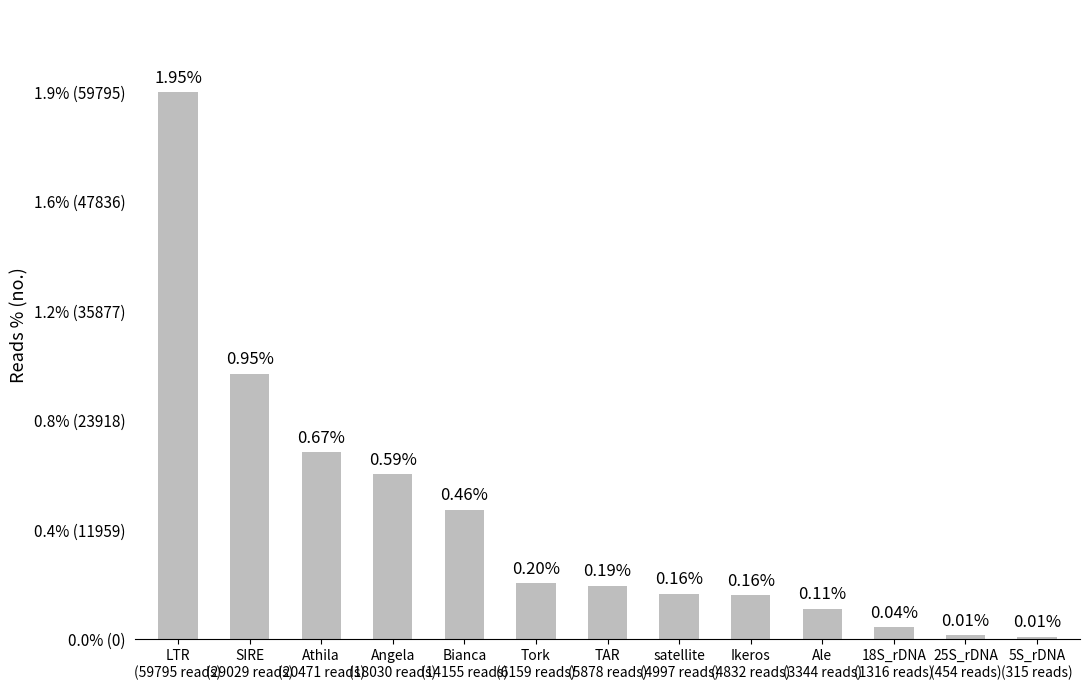

Is it true that the value at Tork
(6159 reads) is 9622?

False